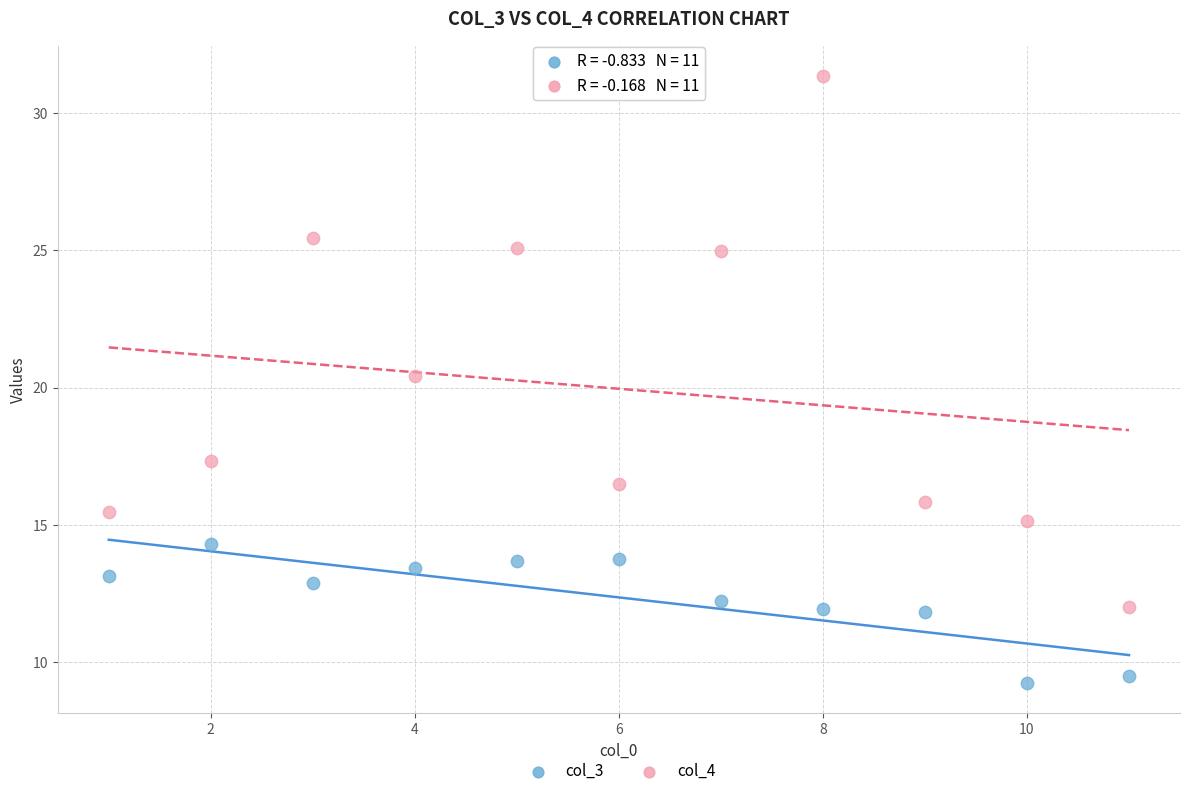

Which series contains the lowest Y value?

col_3